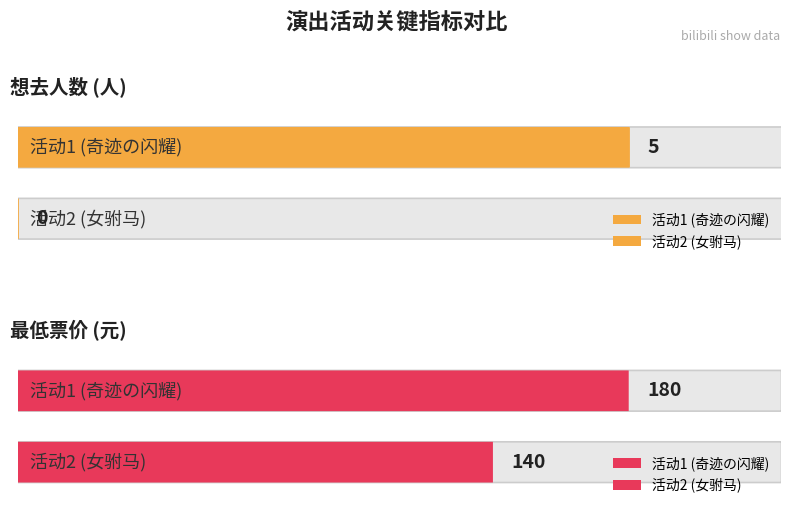

How many bars are there in each group?

2